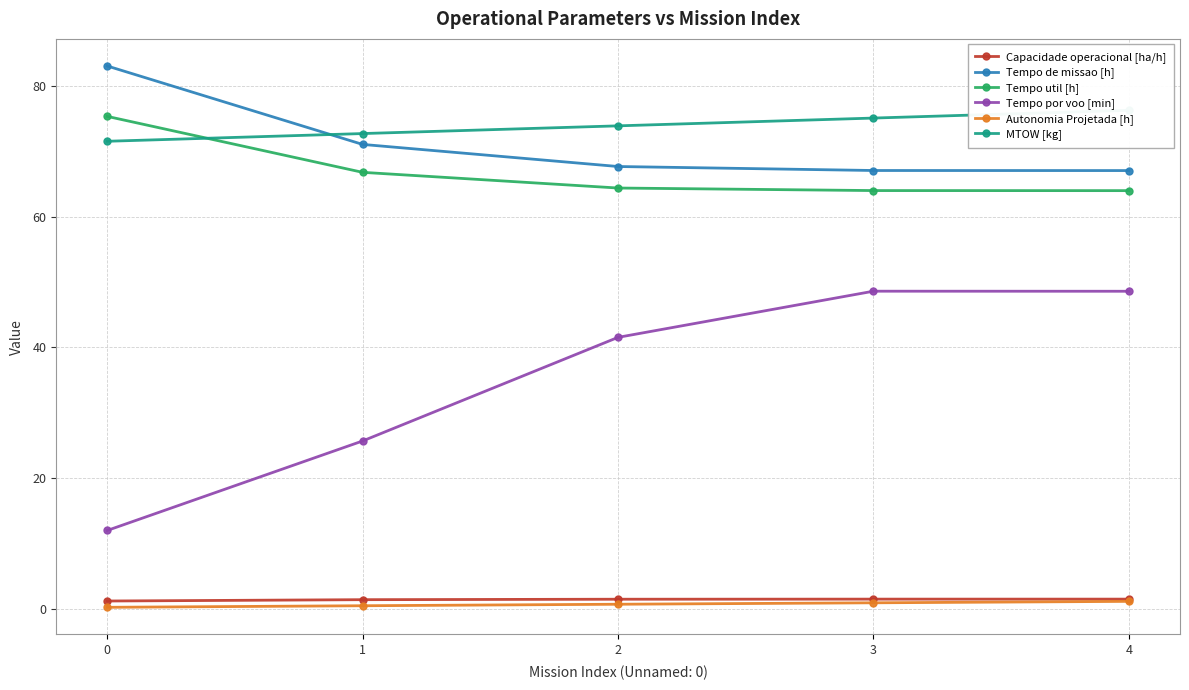

Is this an area chart (filled region under the line)?

No